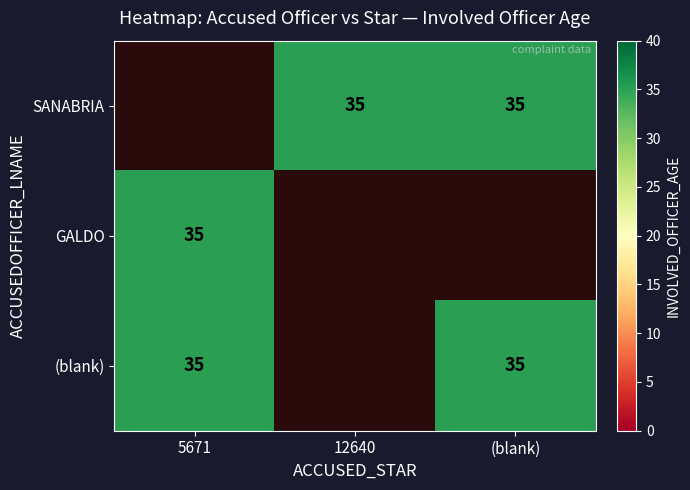

Is it true that SANABRIA equals 49 at (blank)?

False